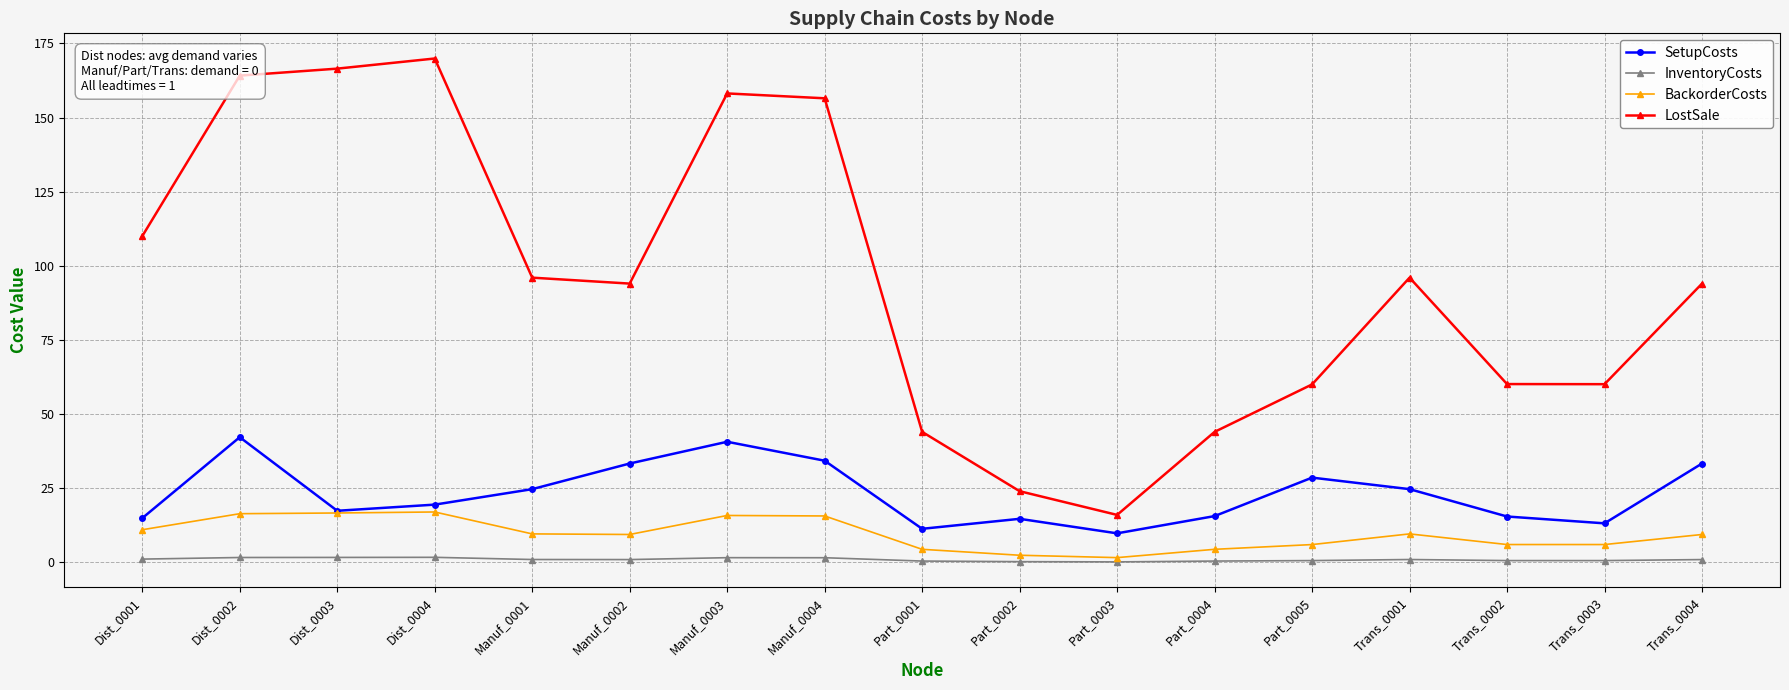

What is the difference between the BackorderCosts values at Trans_0001 and Dist_0002?

6.8